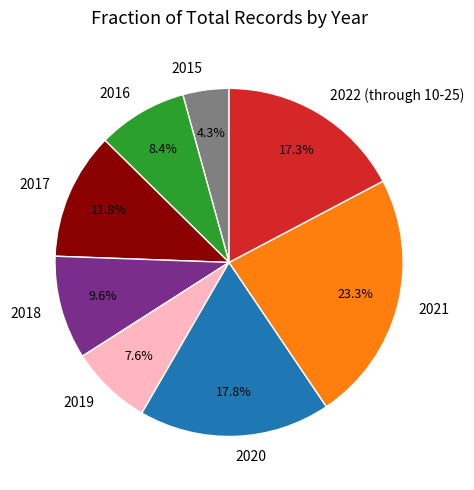

To the nearest percent, what is the difference between the largest and smallest slice percentages?

19%